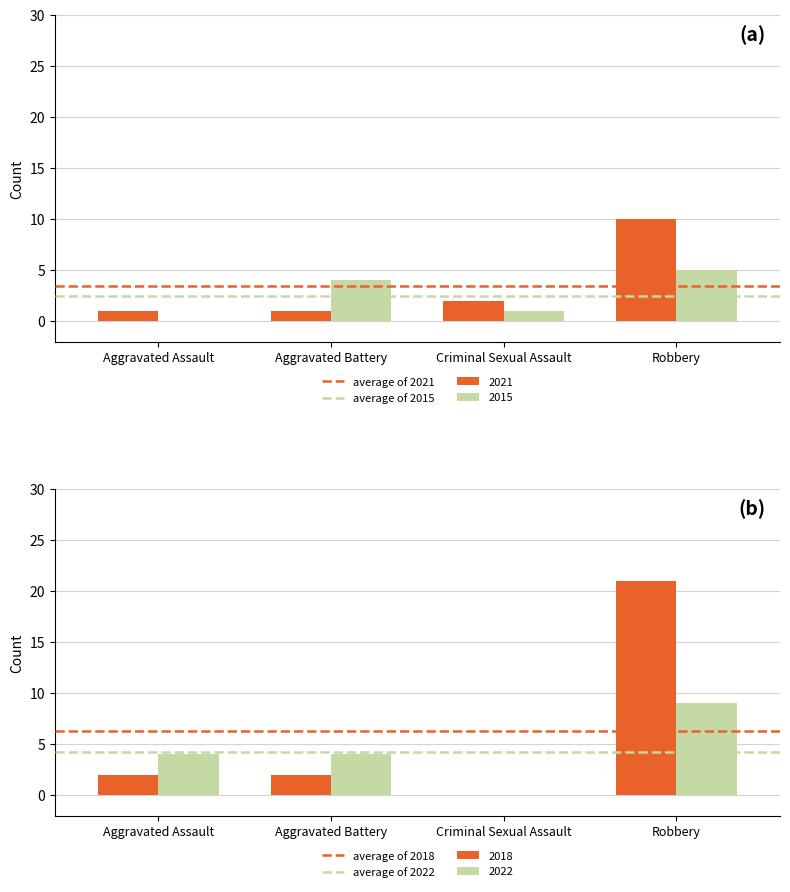

Count the number of data series in this chart.

4